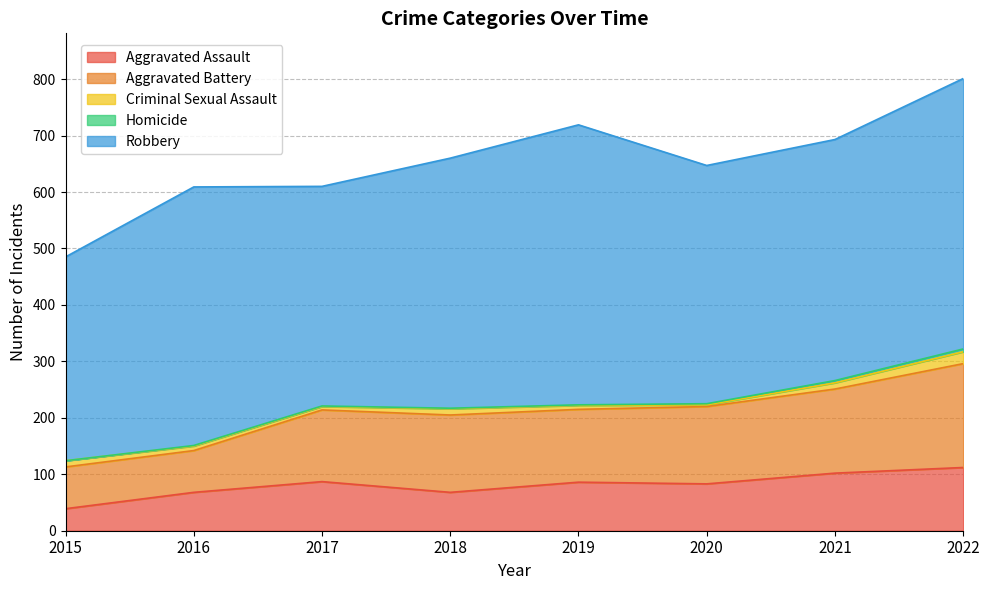

Count the number of categories in the chart.

8